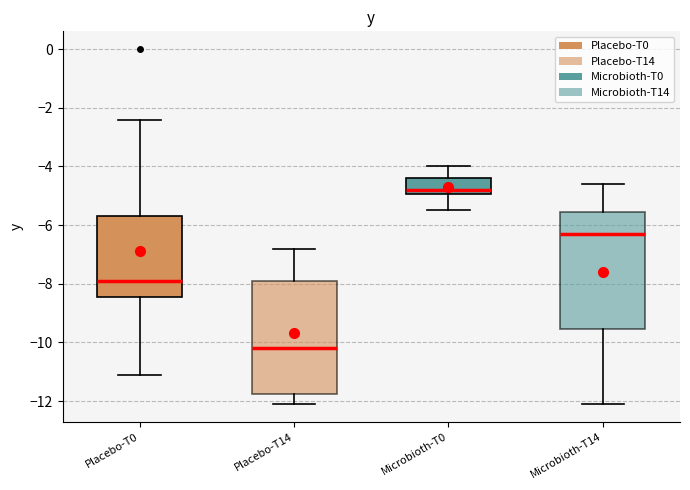

Where is the upper edge of the box for Microbioth-T0 on the y-axis? The values are not printed on the chart, so give them approximately, as read against the axis.

-4.4